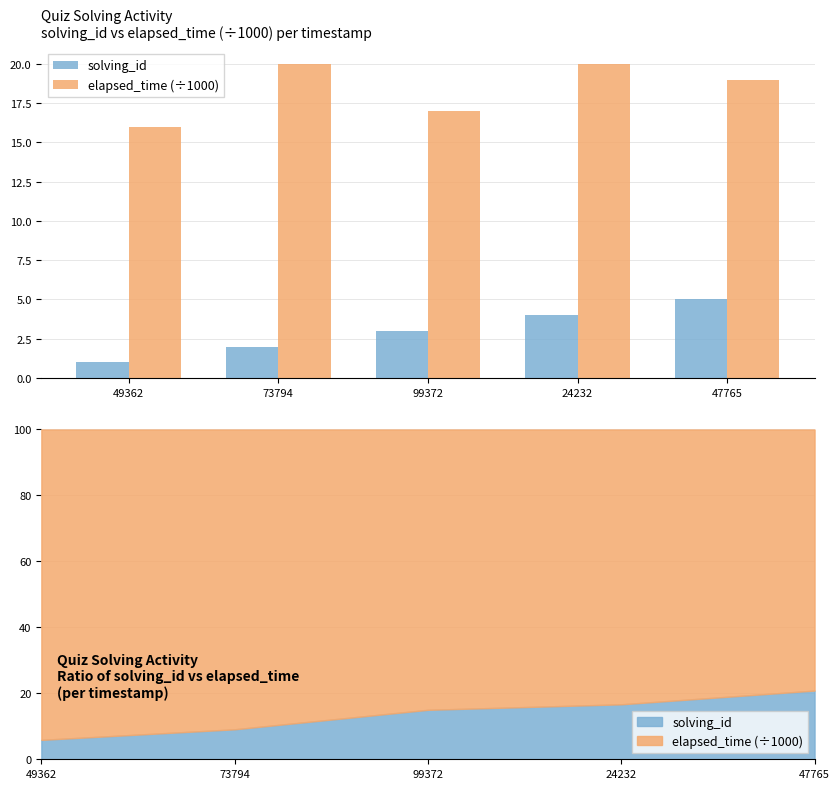

Which series has the largest range (max minus min)?

solving_id